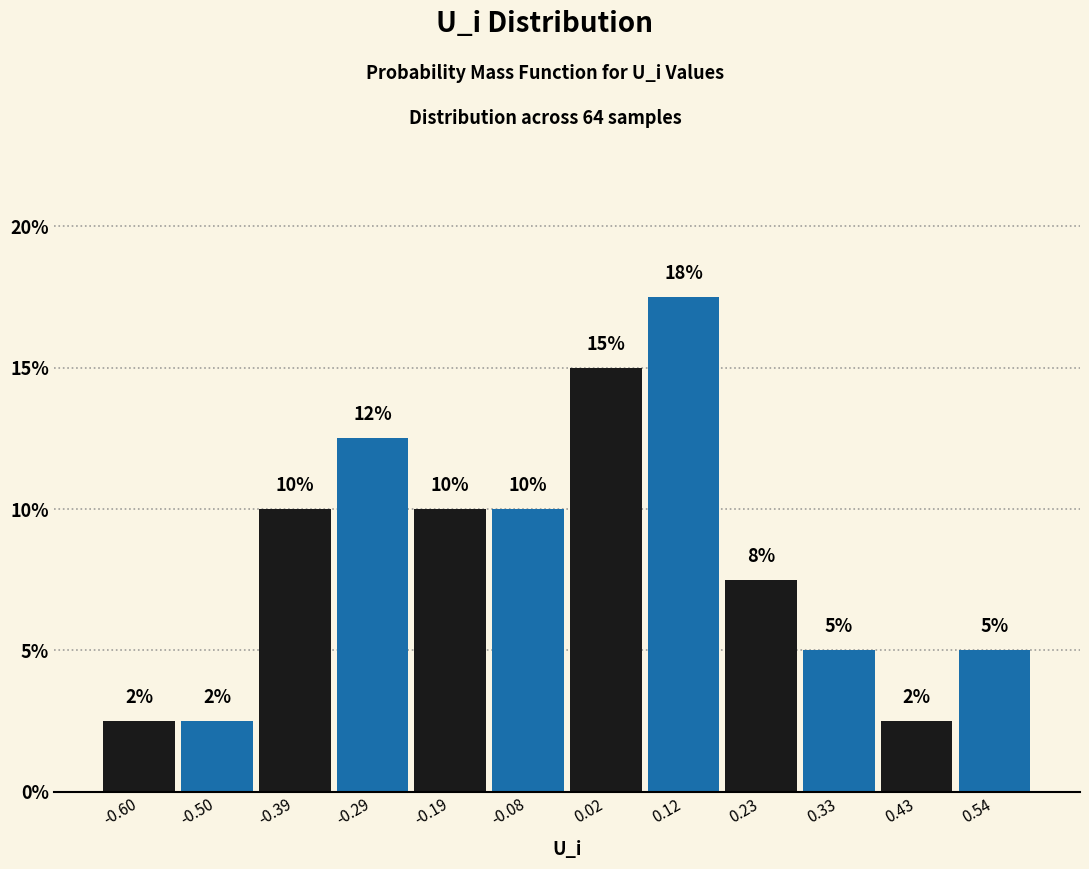

Which range on the x-axis has the tallest bar?

0.08 to 0.18